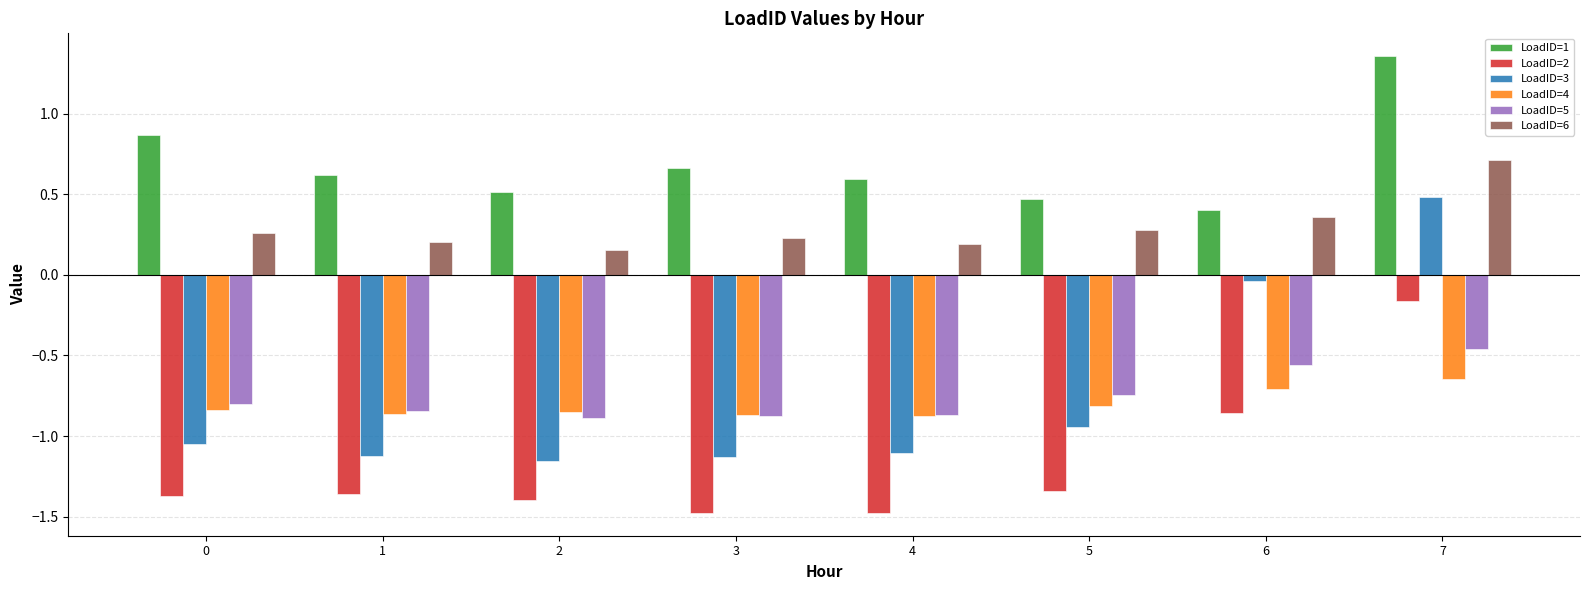

Does the chart contain stacked bars?

No